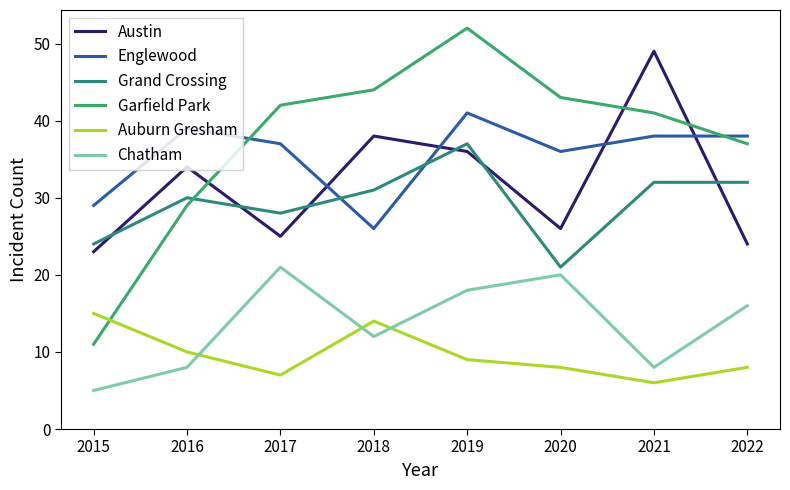

Which series has the widest spread of values?

Garfield Park